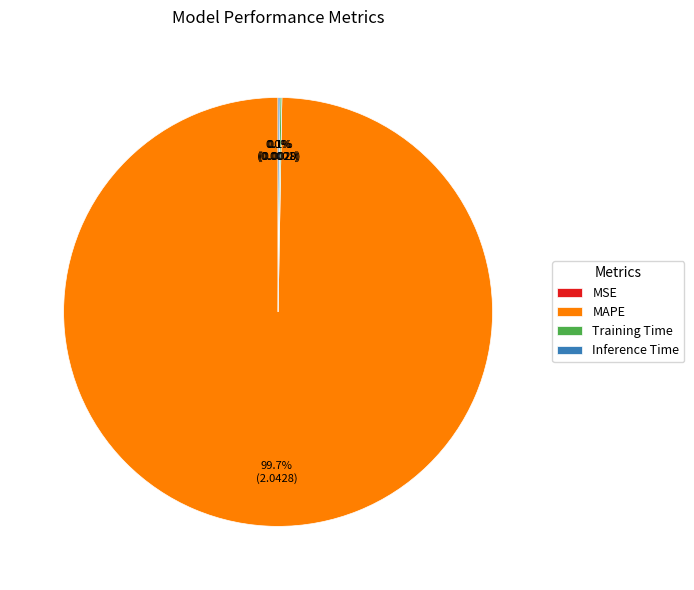

What is the largest slice in the pie chart?

MAPE